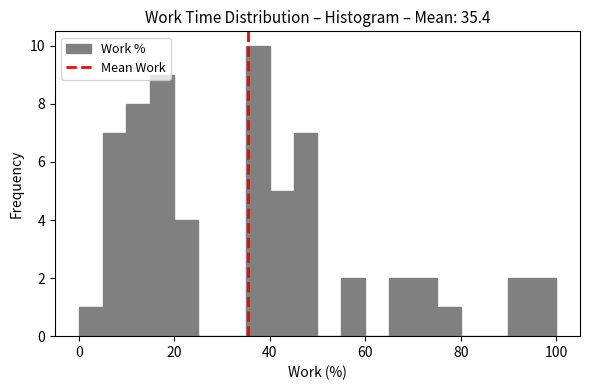

Around what value on the x-axis is the tallest bar? Give the approximate position of its centre, as read against the axis.

38